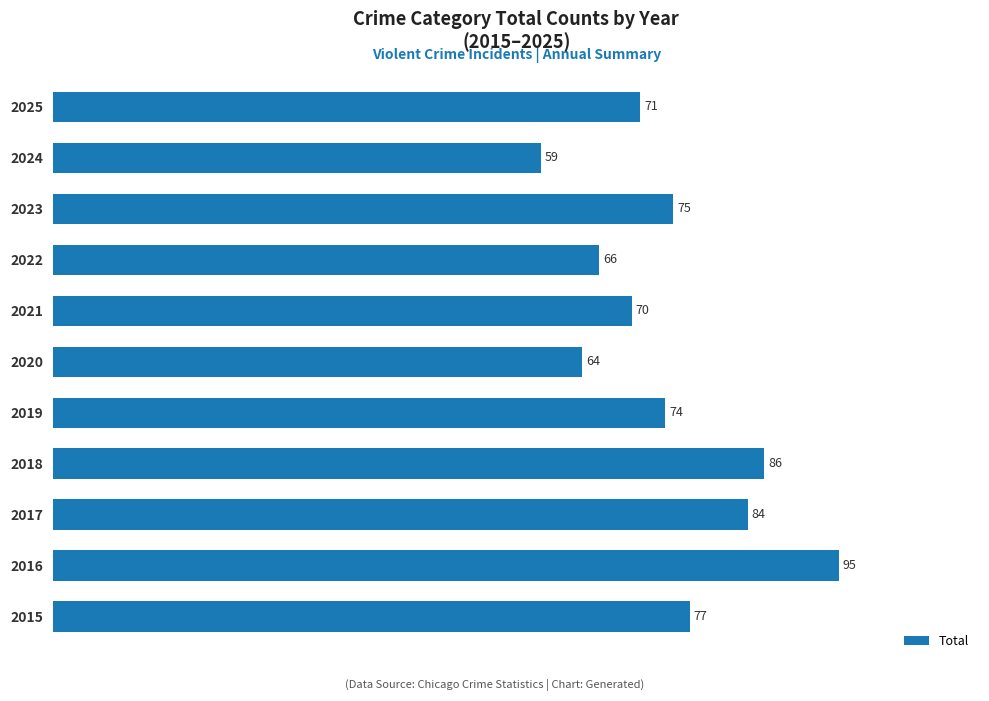

Reading bottom to top, extract all data points from this chart.

2015=77	2016=95	2017=84	2018=86	2019=74	2020=64	2021=70	2022=66	2023=75	2024=59	2025=71